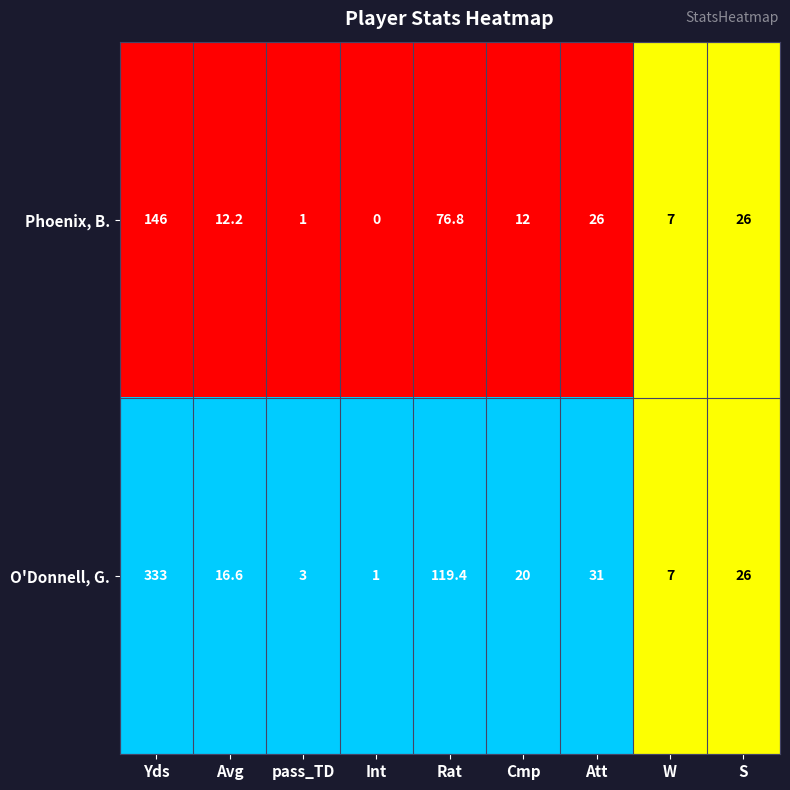

Reading right to left, list all the values displayed in this chart.

Phoenix, B.: 26.0	7.0	26.0	12.0	76.8	0.0	1.0	12.2	146.0
O'Donnell, G.: 26.0	7.0	31.0	20.0	119.4	1.0	3.0	16.6	333.0